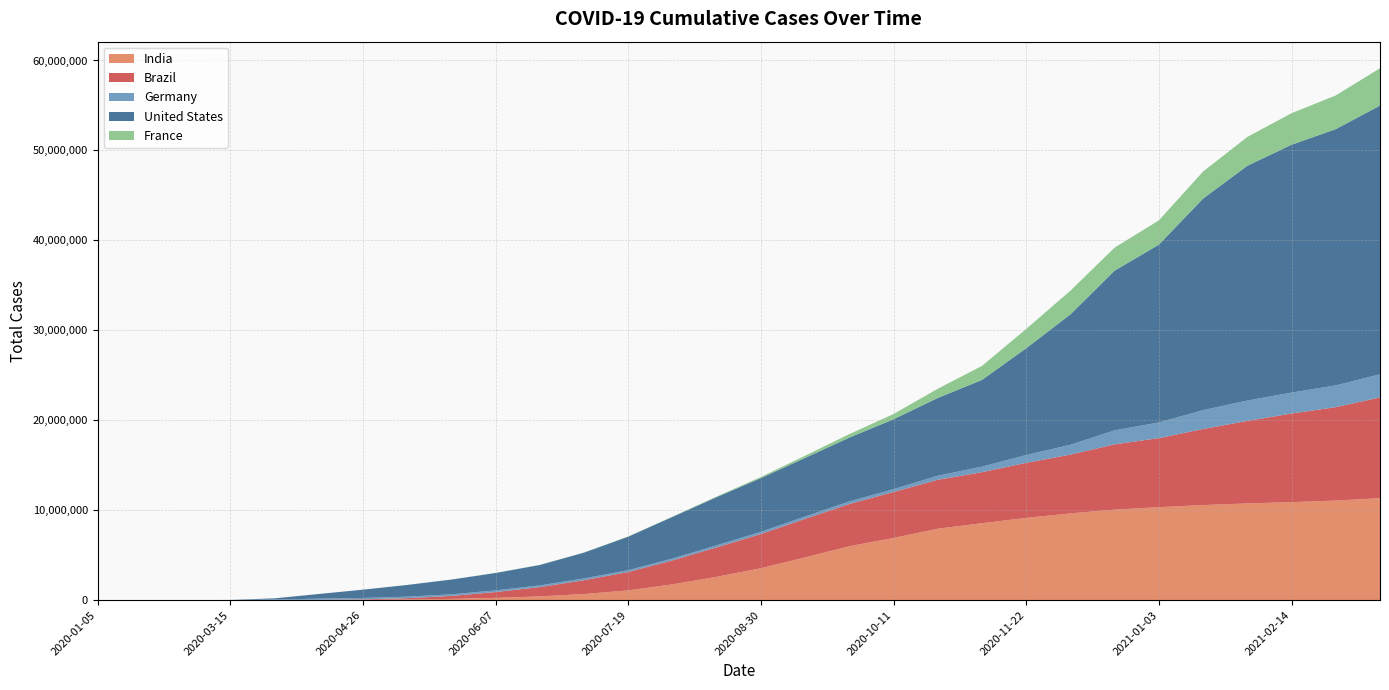

What is the value of the France point at the 19th from the left?

581869